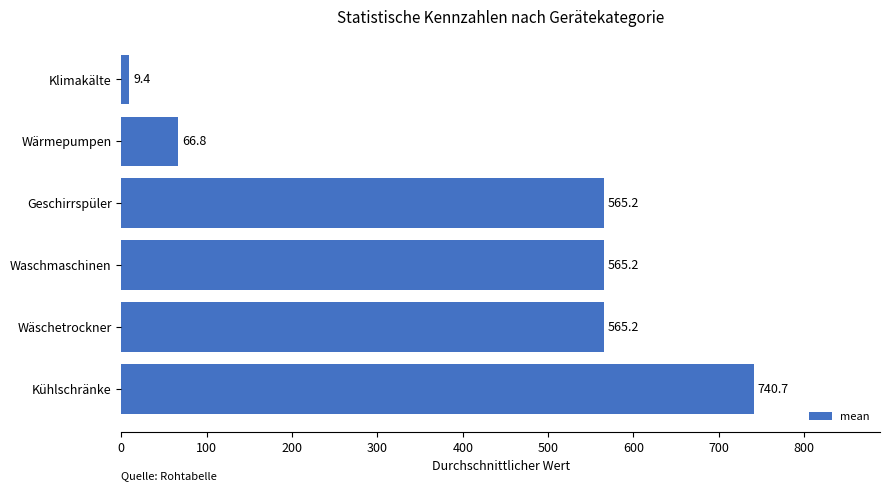

The value at Kühlschränke is 344.2. True or false?

False